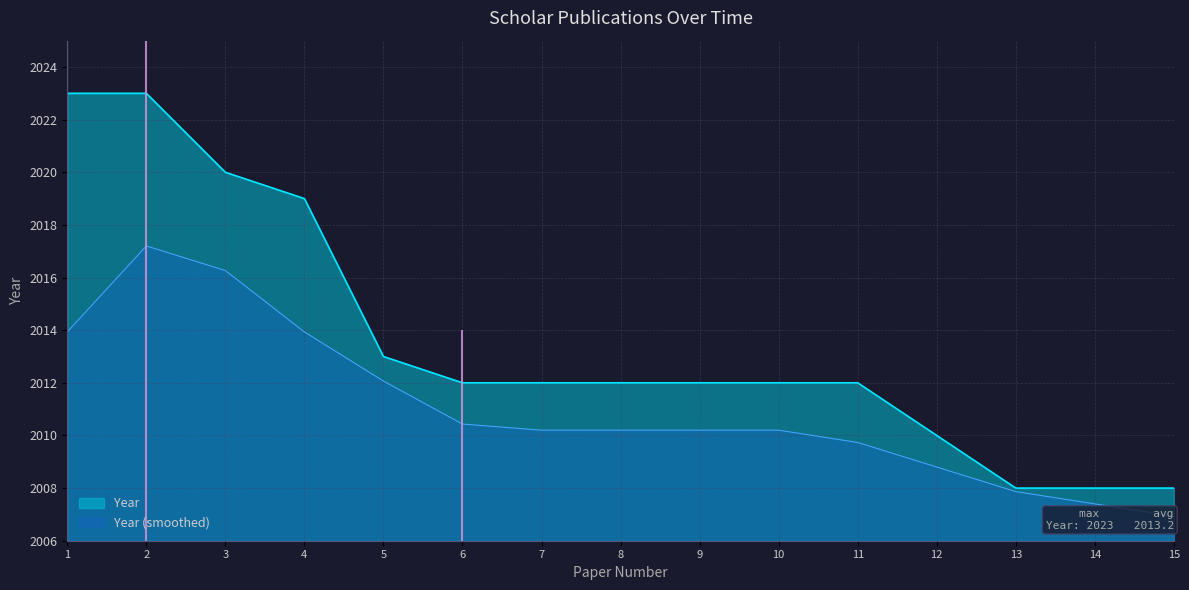

Which category has the lowest value across all series?

13